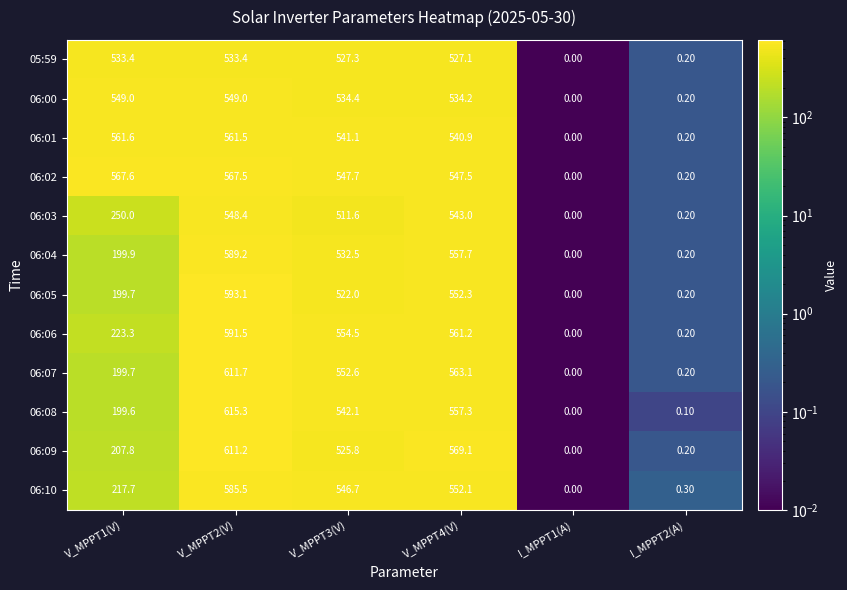

What is the sum of the 06:00 values at V_MPPT3(V) and V_MPPT2(V)?

1083.4